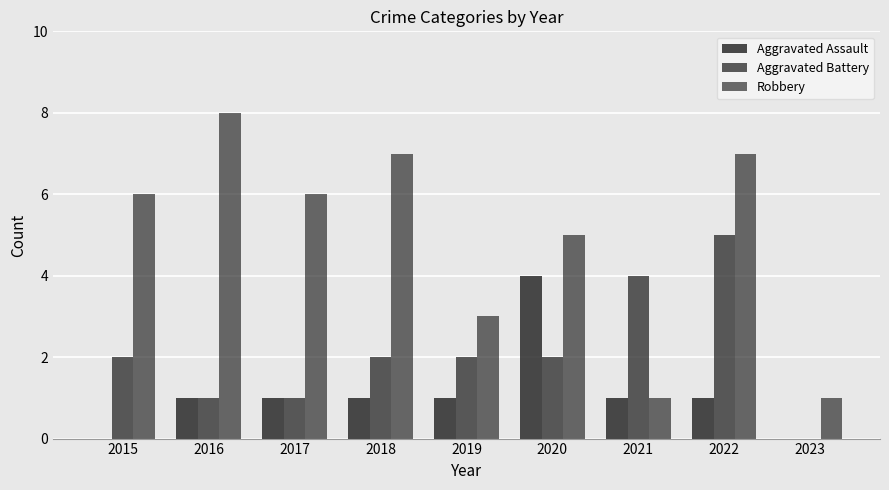

Which category has the highest value in the Robbery series?

2016